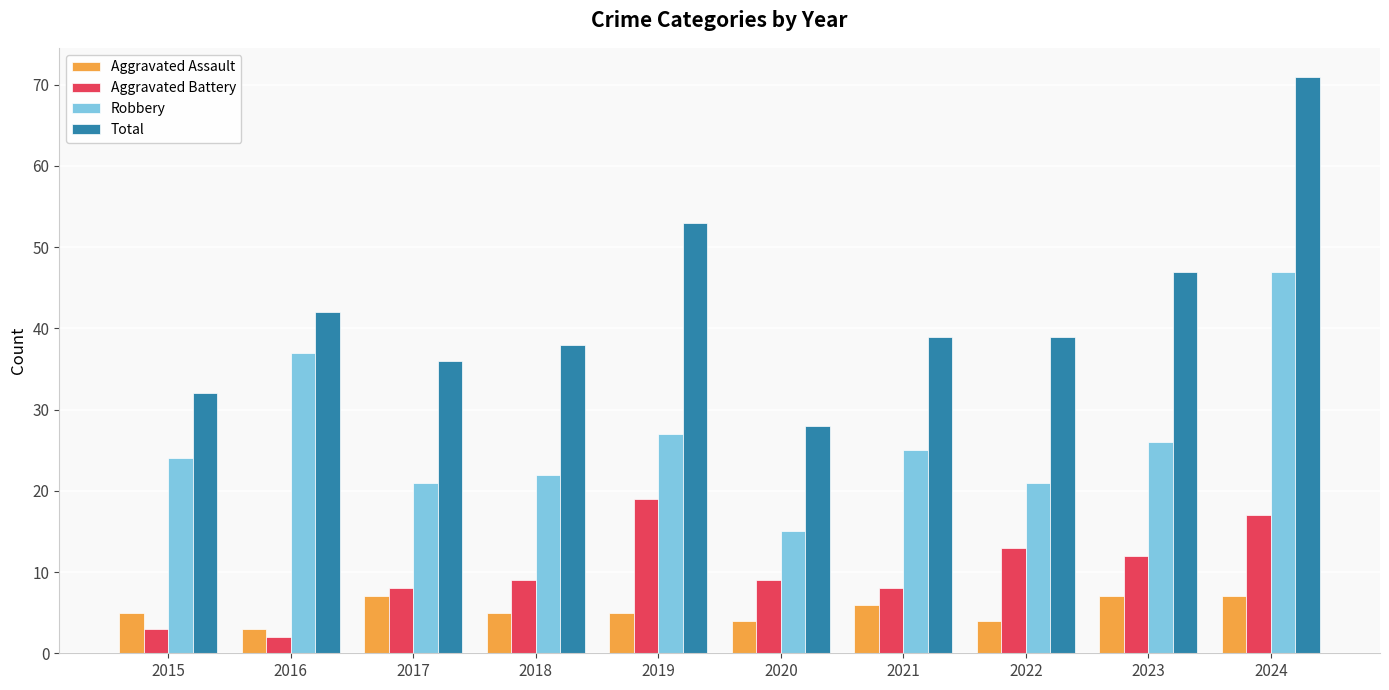

What is the spread (max minus min) of values at 2021?

33